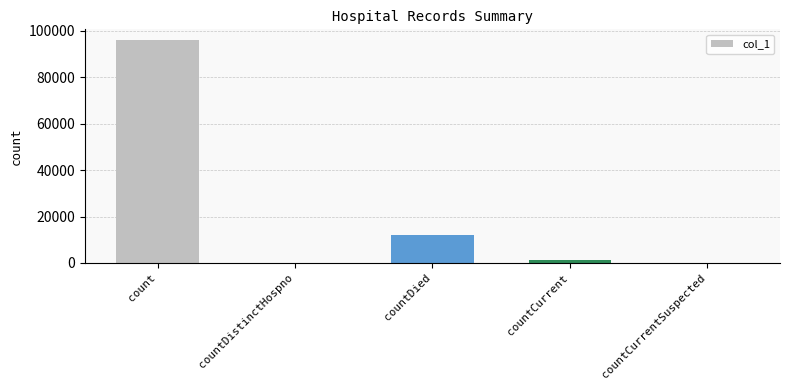

Does the chart contain stacked bars?

No